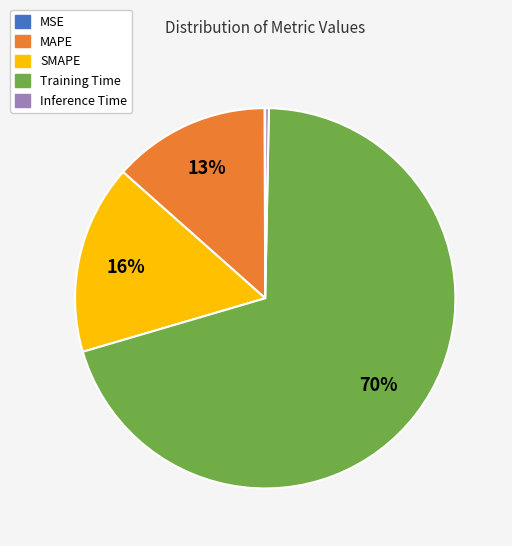

The Training Time slice represents 70% of the pie. True or false?

True